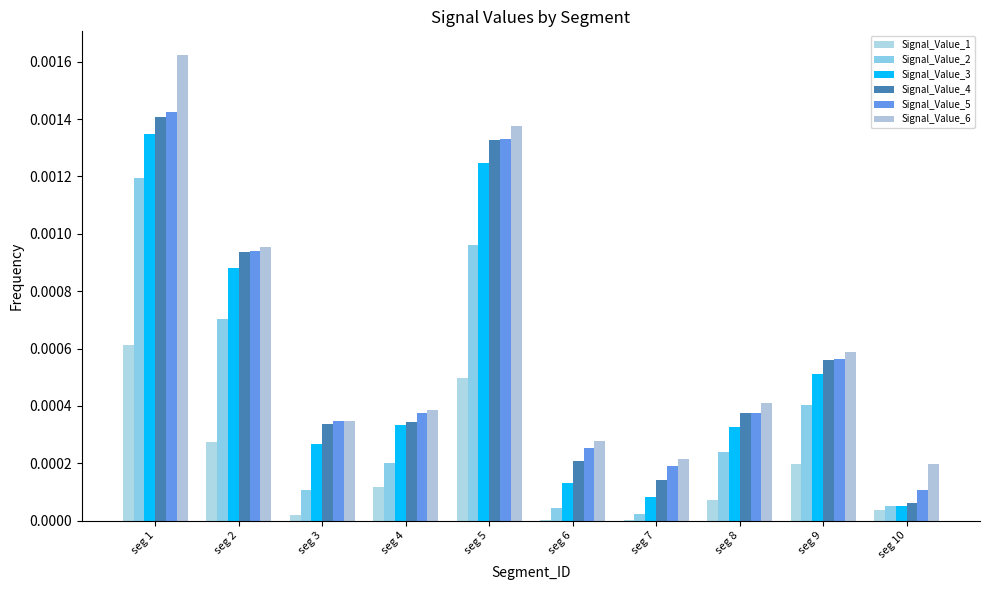

Does the chart contain stacked bars?

No